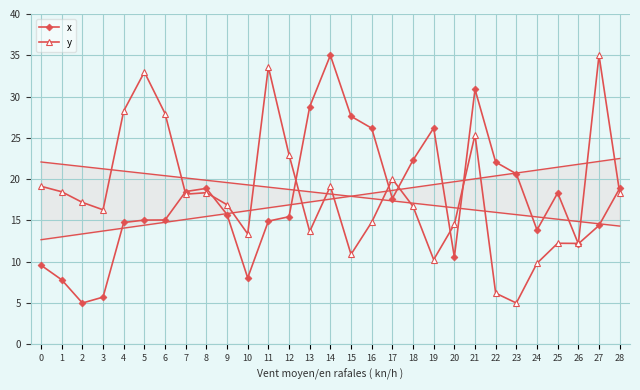

How many data points in x are above 15?

18